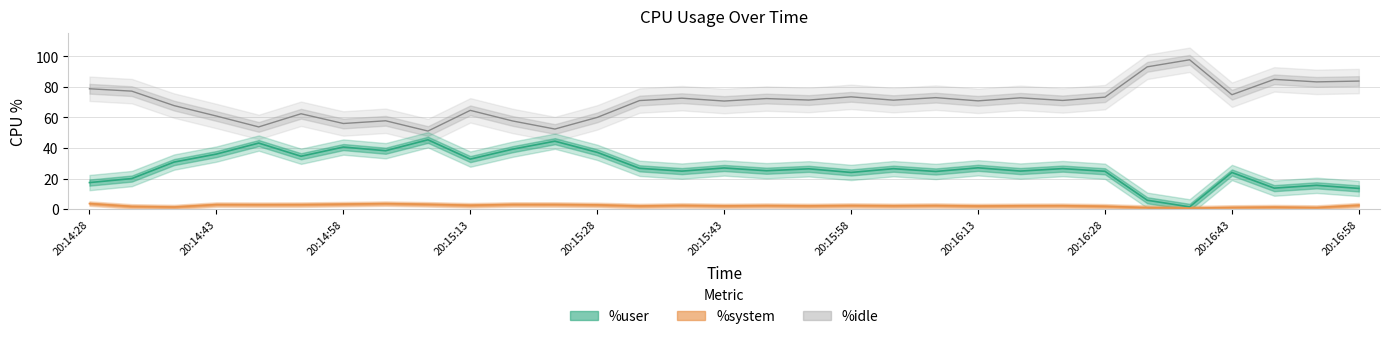

Between 20:15:13 and 20:16:58, which series saw the biggest shift?

%user